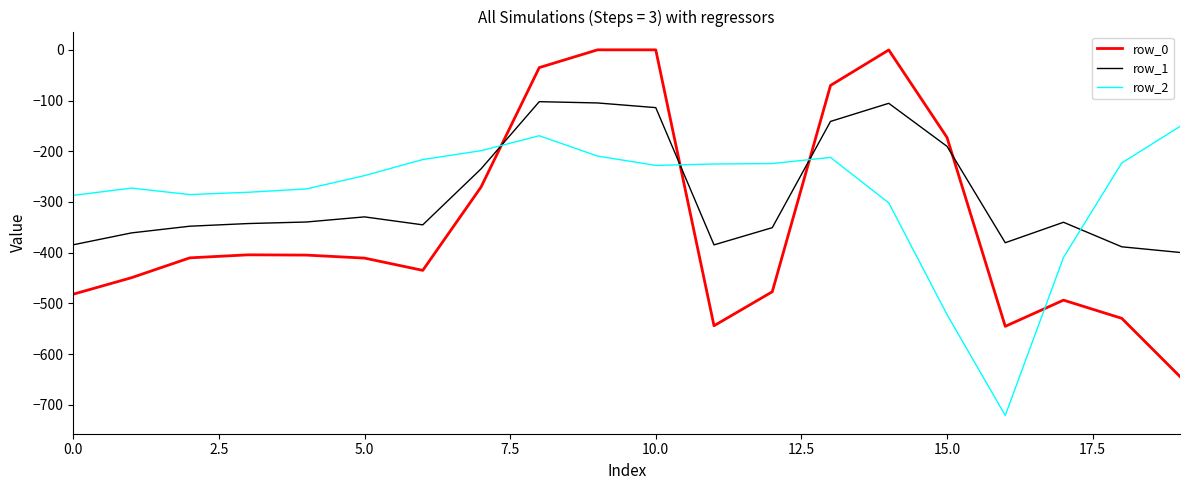

True or false: row_2 and row_1 cross at least once.

True